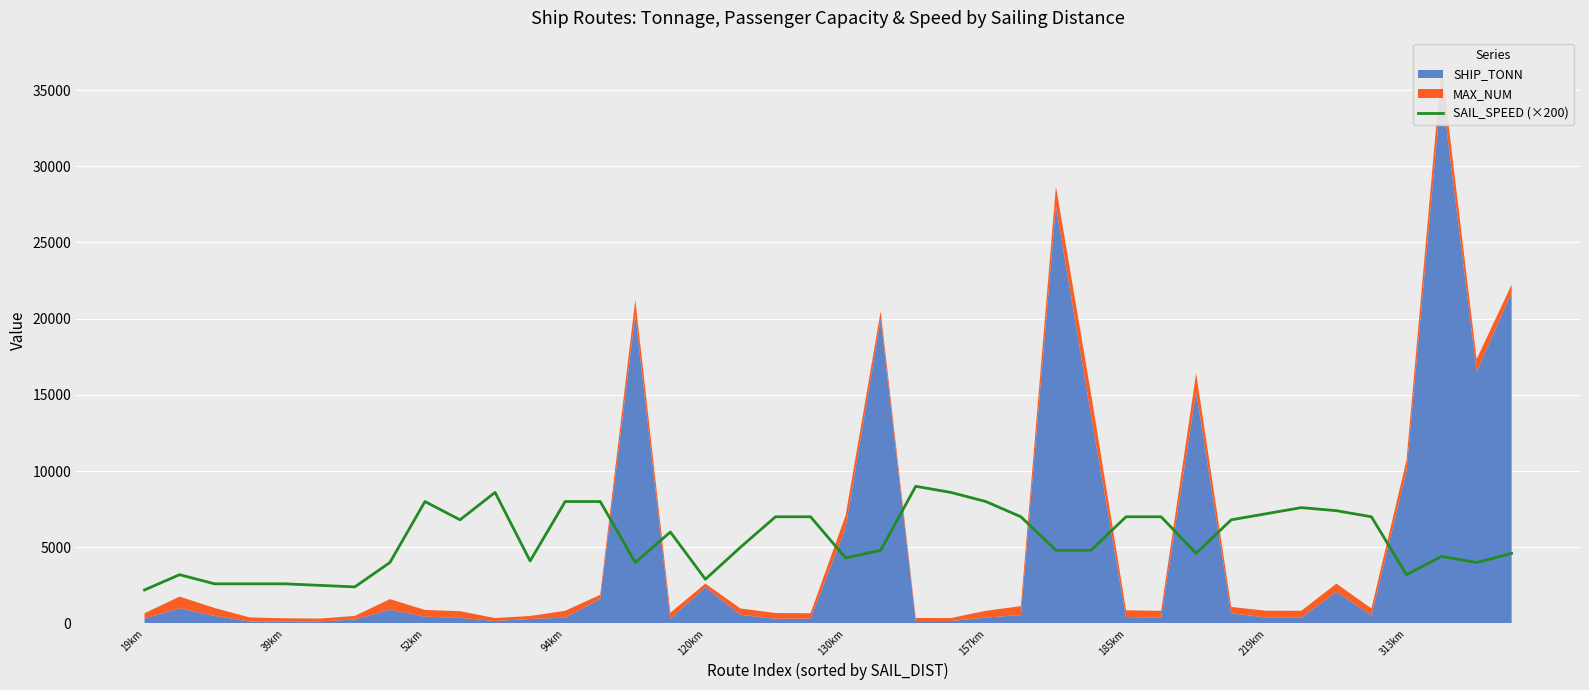

The value of SAIL_SPEED (×200) at 19km is 2200. True or false?

True